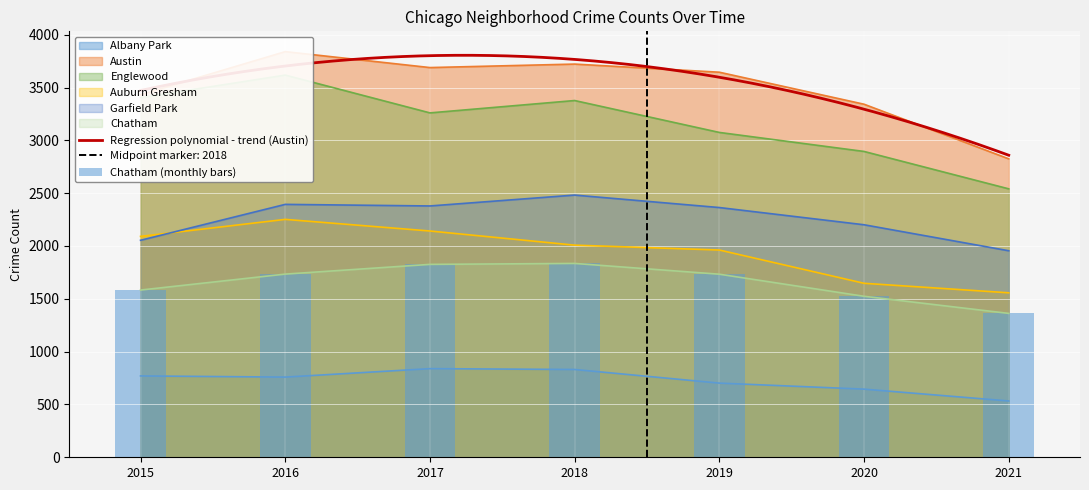

Which has a higher value, 2017 or 2020?

2017